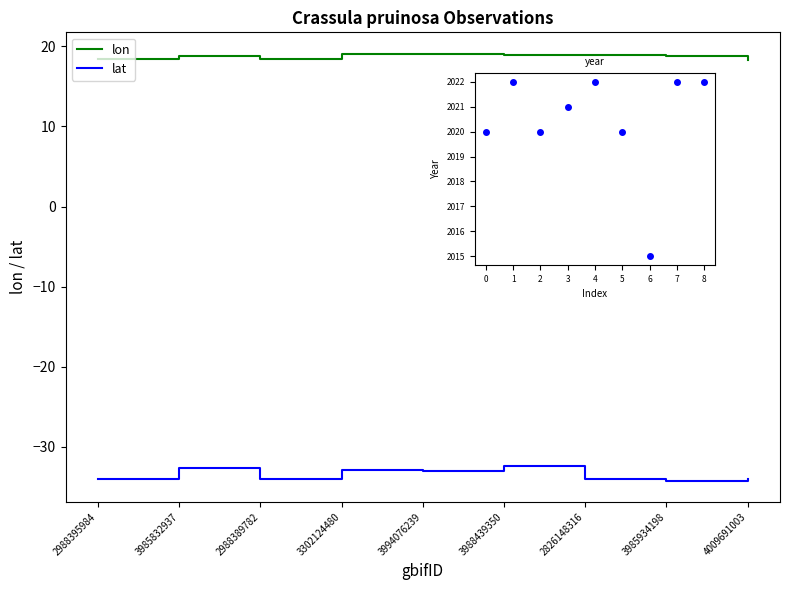

True or false: year has a value of 2021.0 at 3.

True